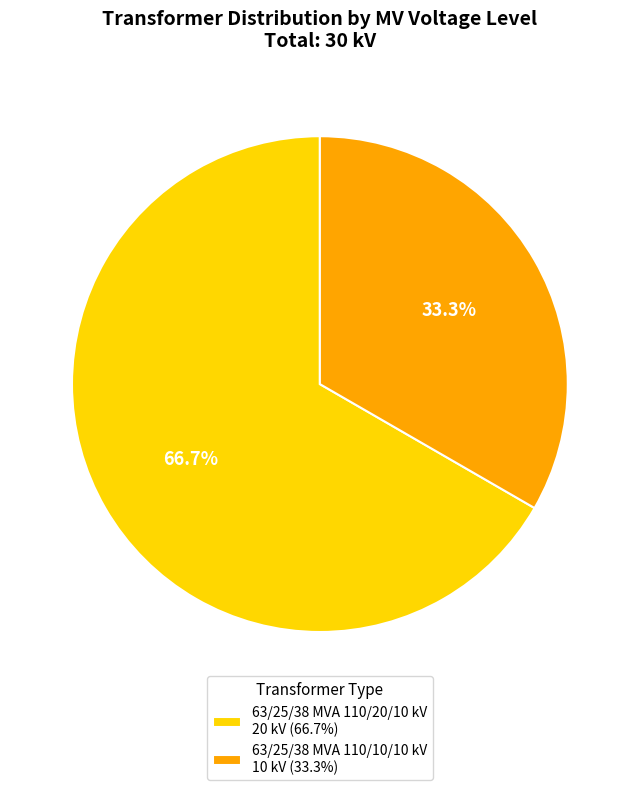

To the nearest percent, what is the average slice percentage?

50%